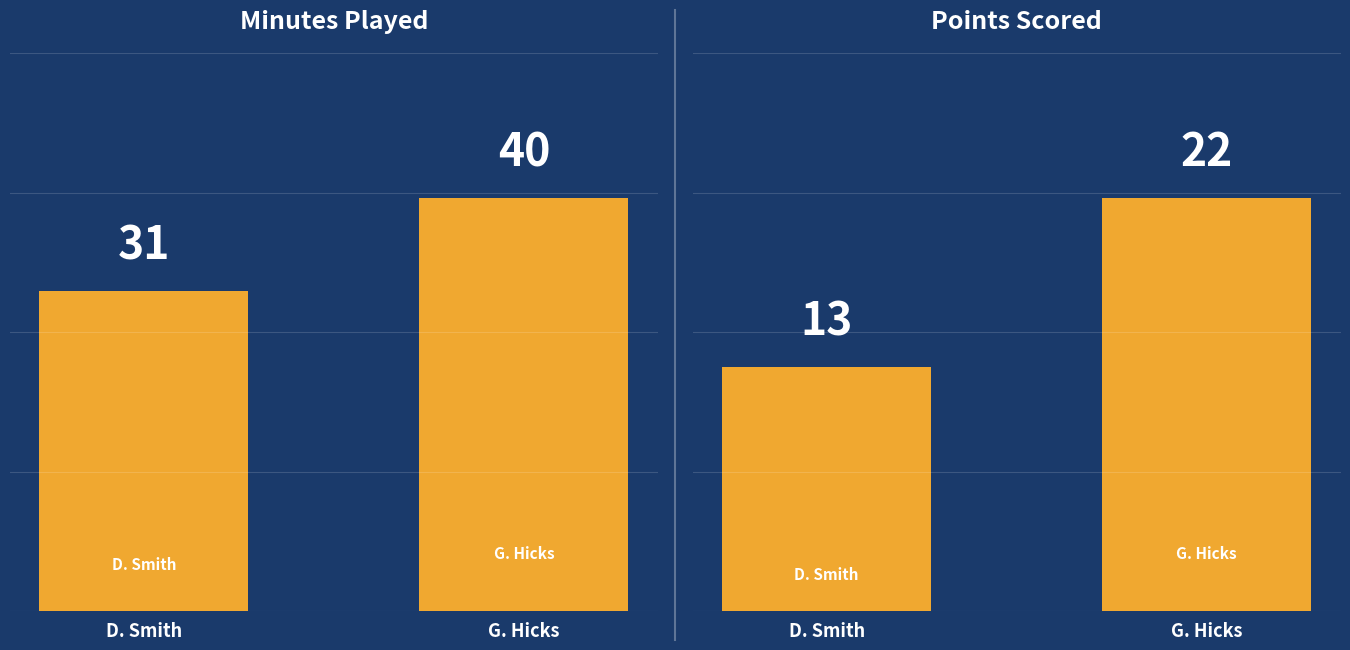

The value of PTS at G. Hicks is 34. True or false?

False